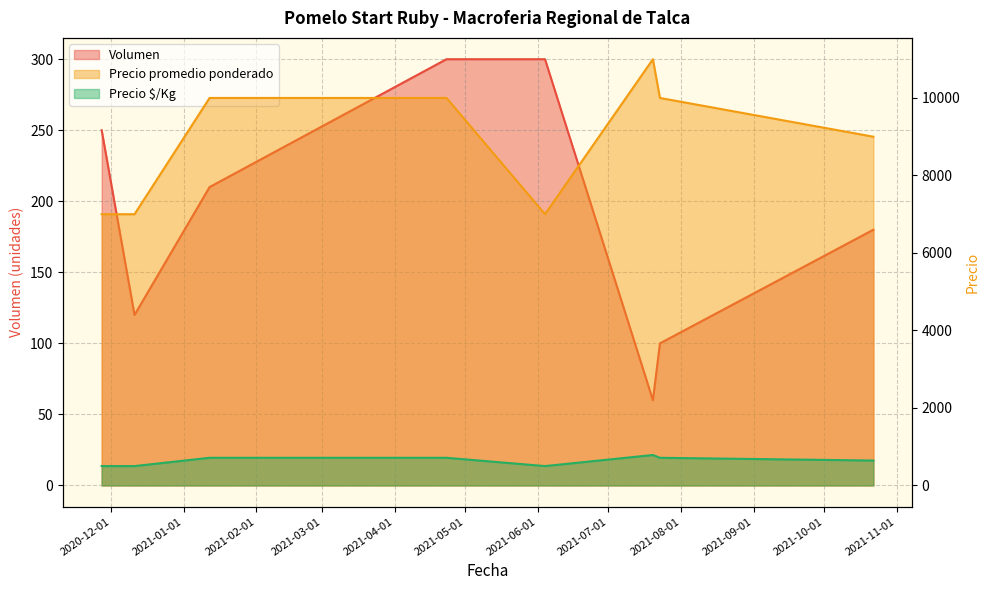

List the labels in order of Precio promedio ponderado value, smallest first.

2020-11-27, 2020-12-11, 2021-06-04, 2021-10-22, 2021-01-12, 2021-04-23, 2021-07-23, 2021-07-20